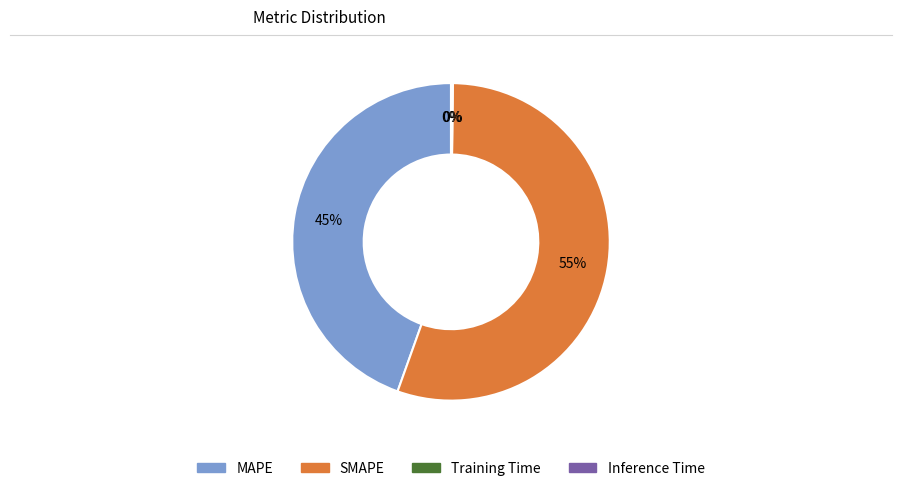

Approximately how many times larger is the value at MAPE compared to SMAPE?

0.8